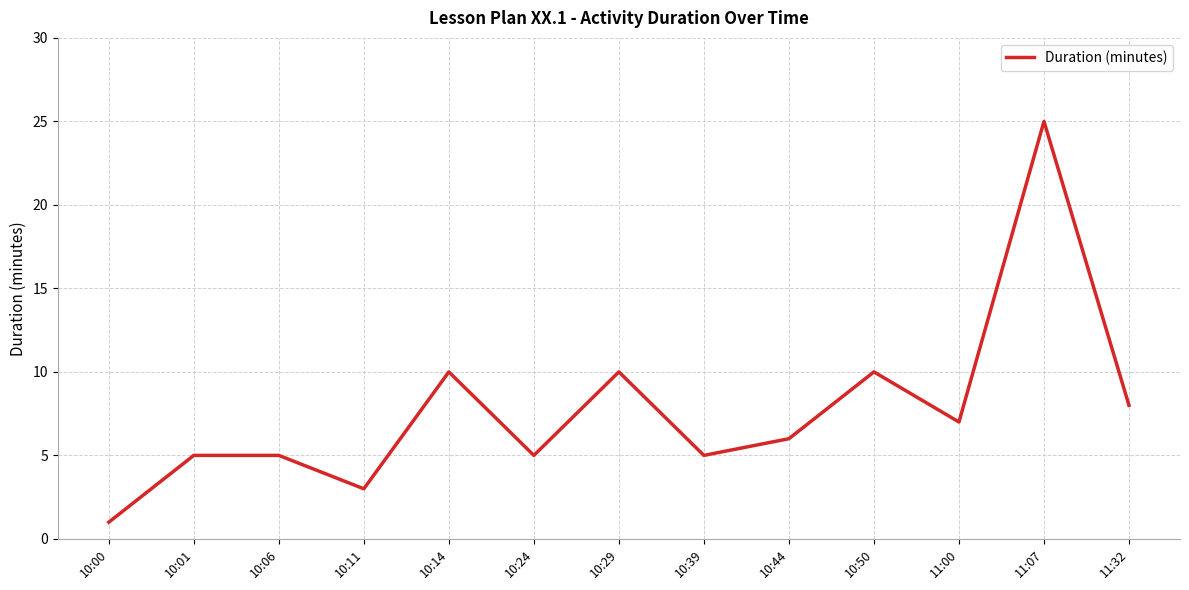

Which label corresponds to the largest value in the chart?

11:07